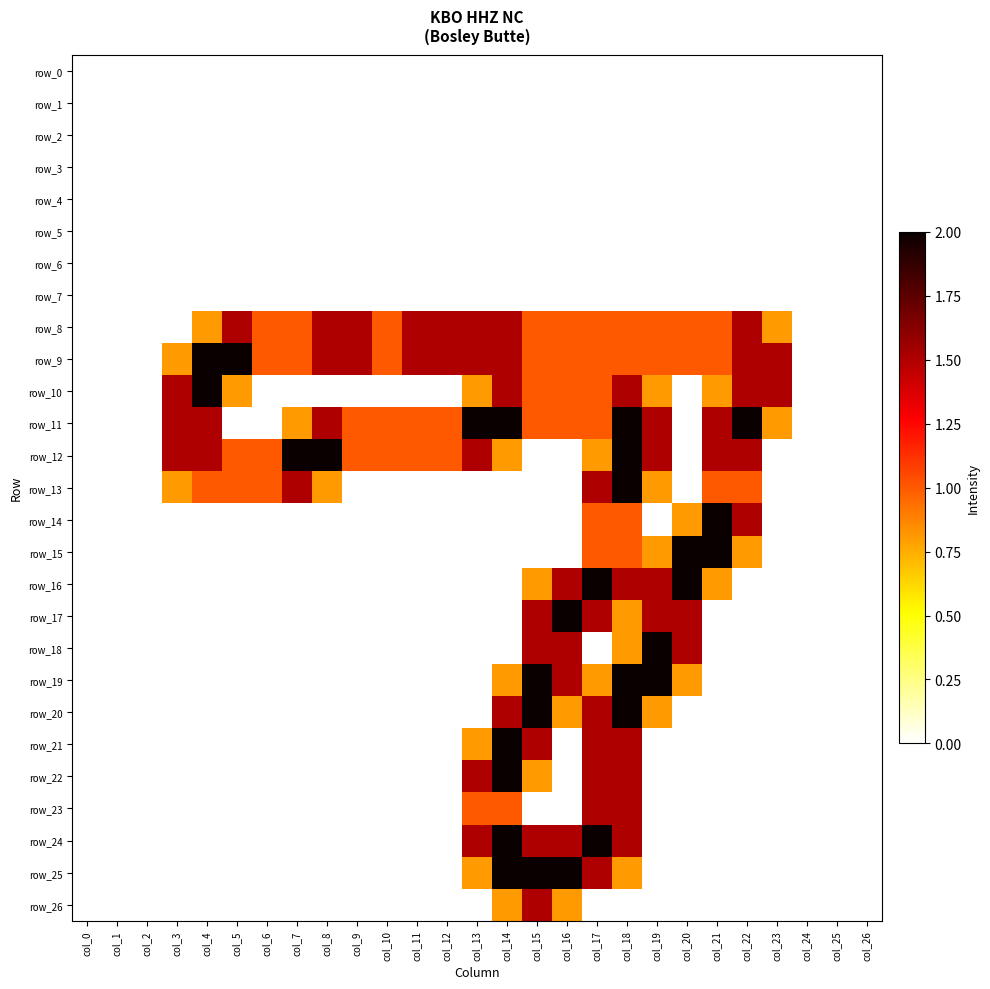

Which has a higher value, col_12 or col_3?

col_12